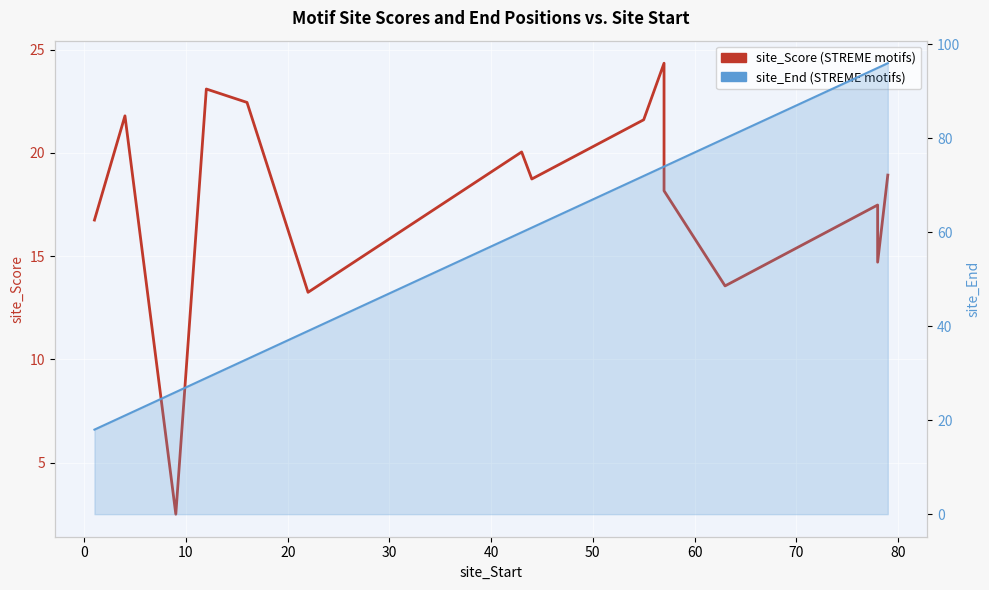

Which series has the largest total across all categories?

site_End